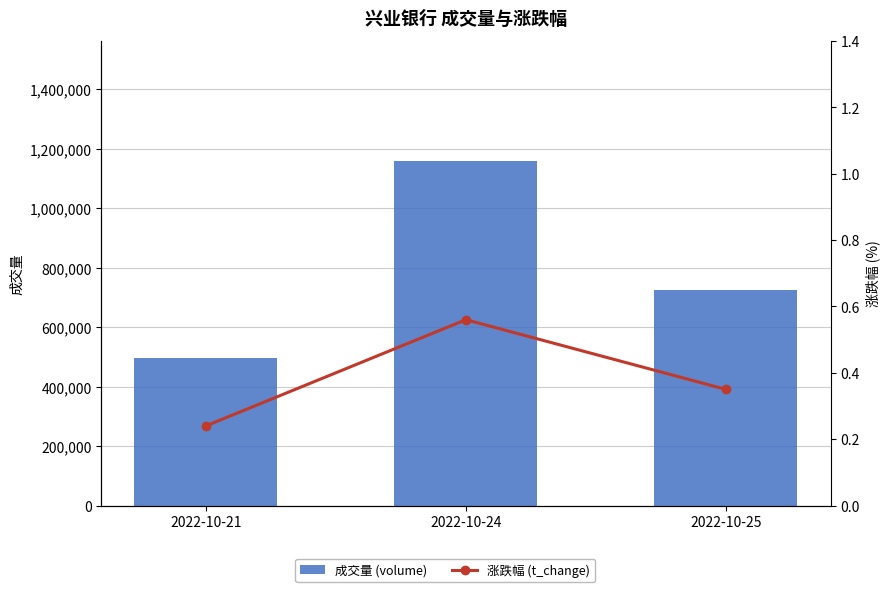

At which label does 成交量 (volume) first exceed 723392?

2022-10-24